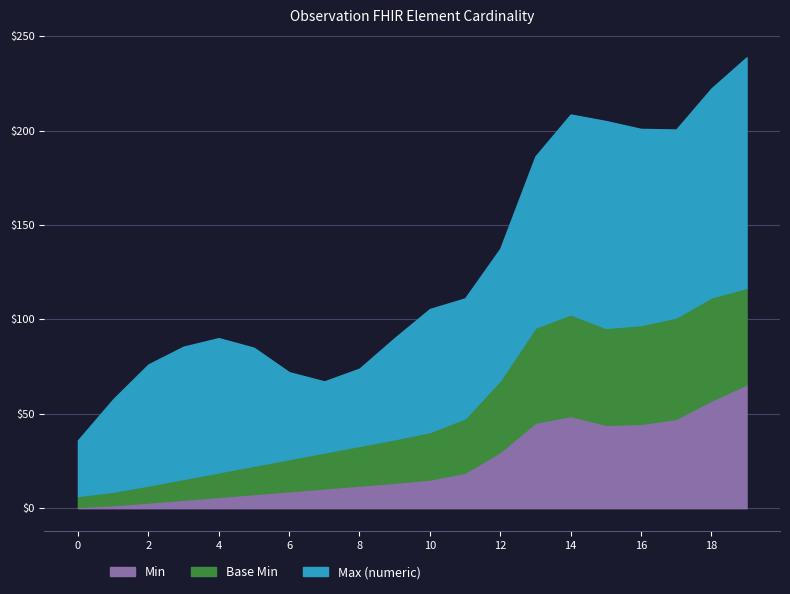

What is the total value across all series at 6?

72.0